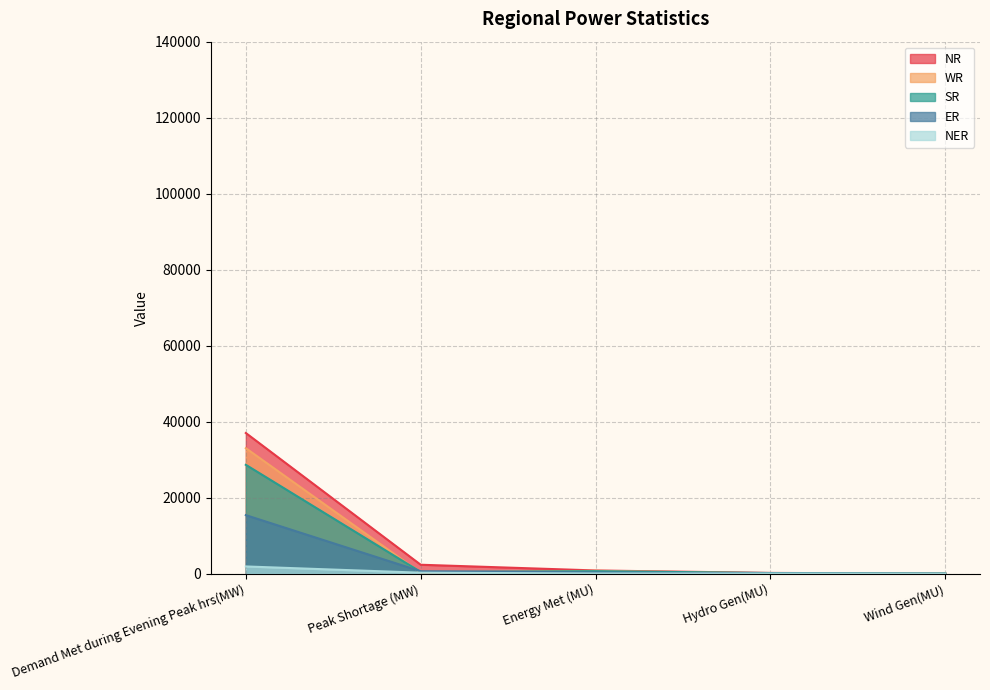

What is the difference between the maximum and second lowest values in the ER series?

15331